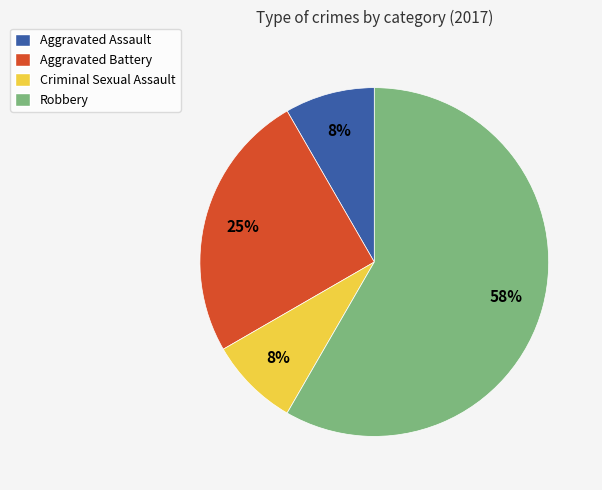

To the nearest percent, what portion does Aggravated Battery represent?

25%